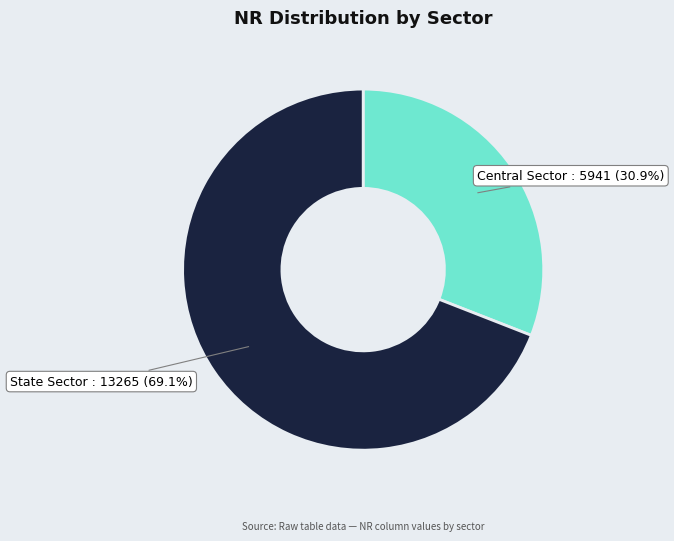

Rank the categories by value from lowest to highest.

Central Sector, State Sector